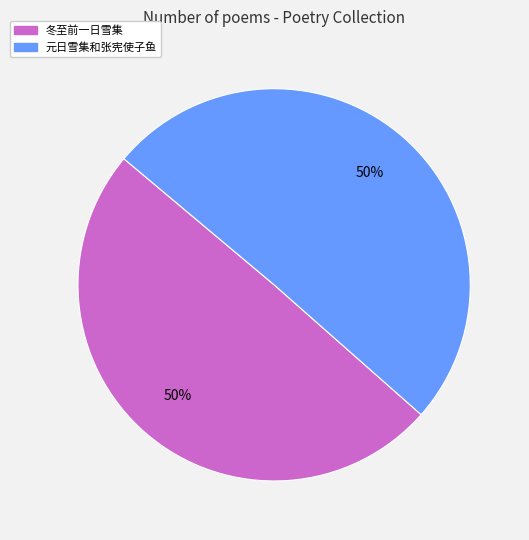

How many slices are in this pie chart?

2